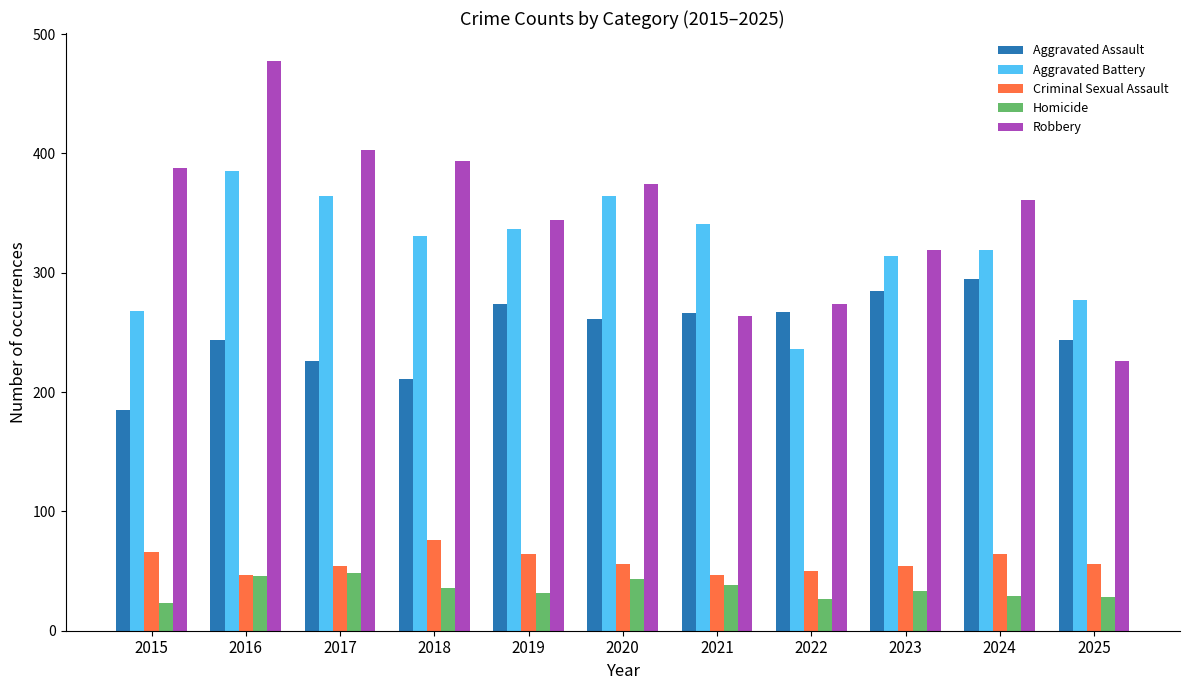

What is the sum of all Robbery values?

3824